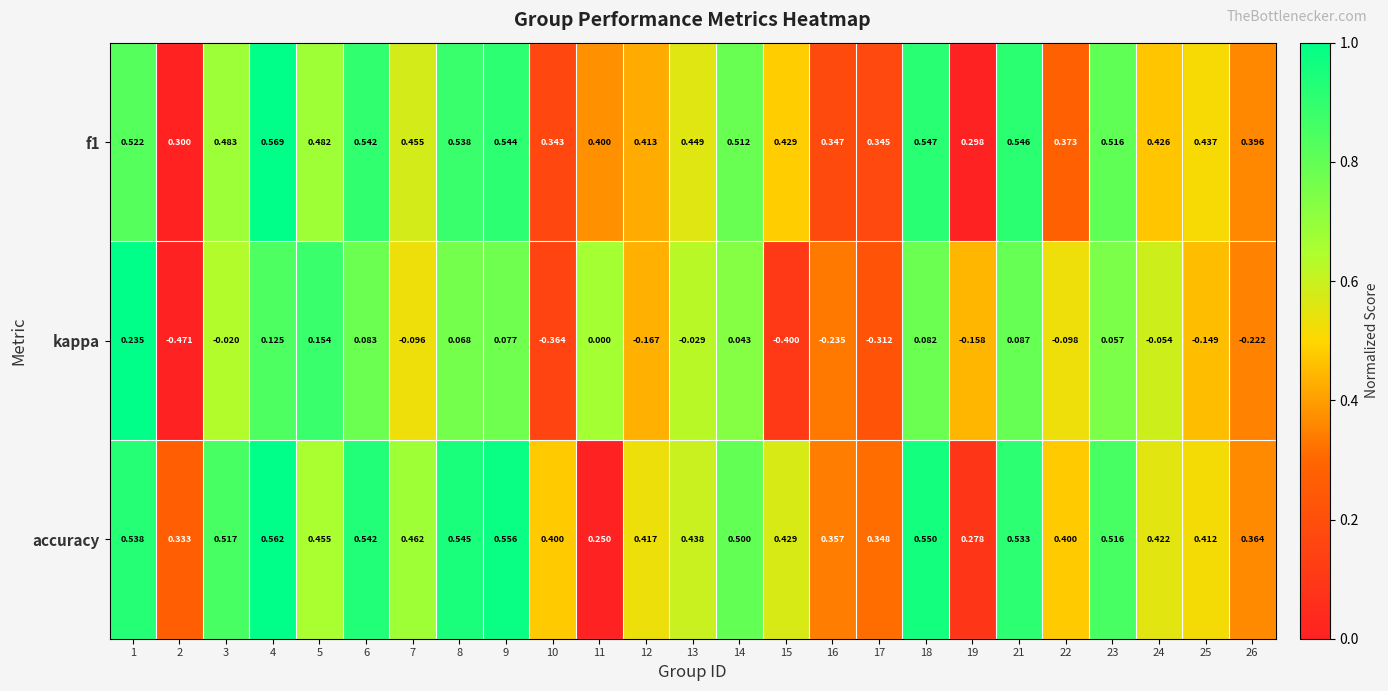

Between 13 and 17, which series saw the biggest shift?

kappa